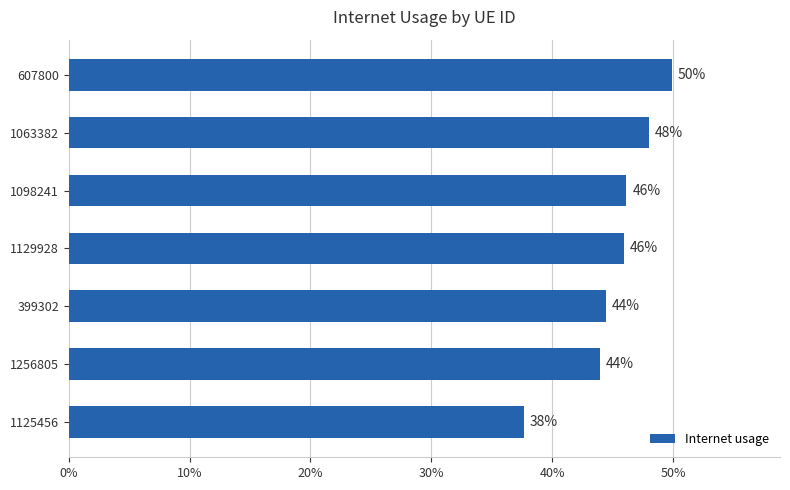

Are the bars horizontal?

Yes